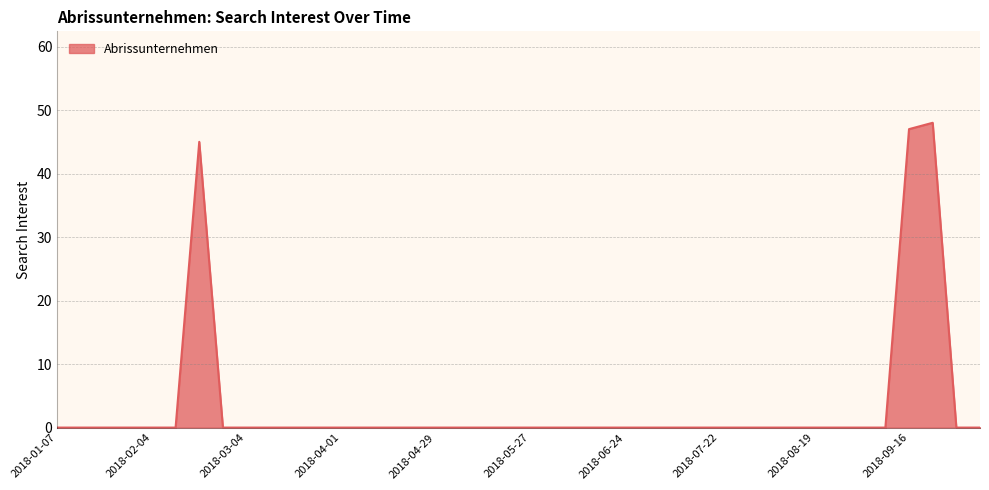

What is the maximum value shown in the chart?

48